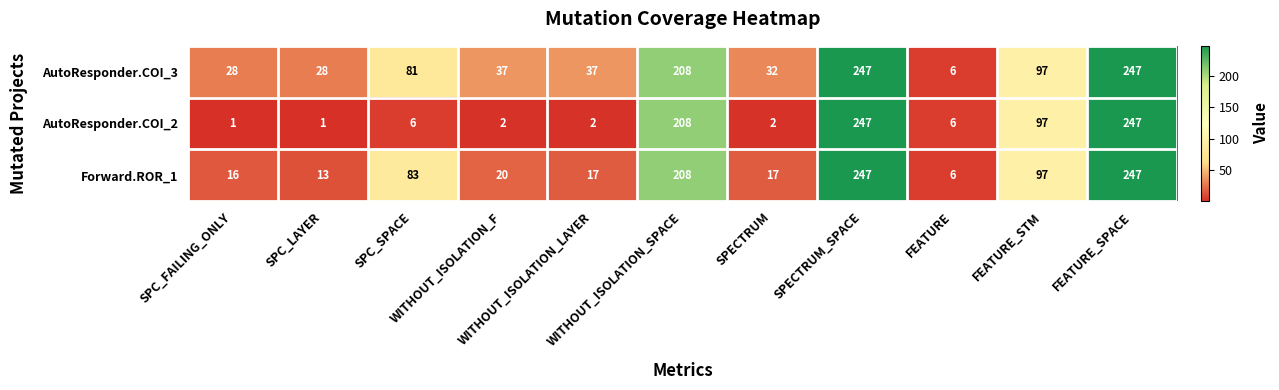

What is the sum of all Forward.ROR_1 values?

971